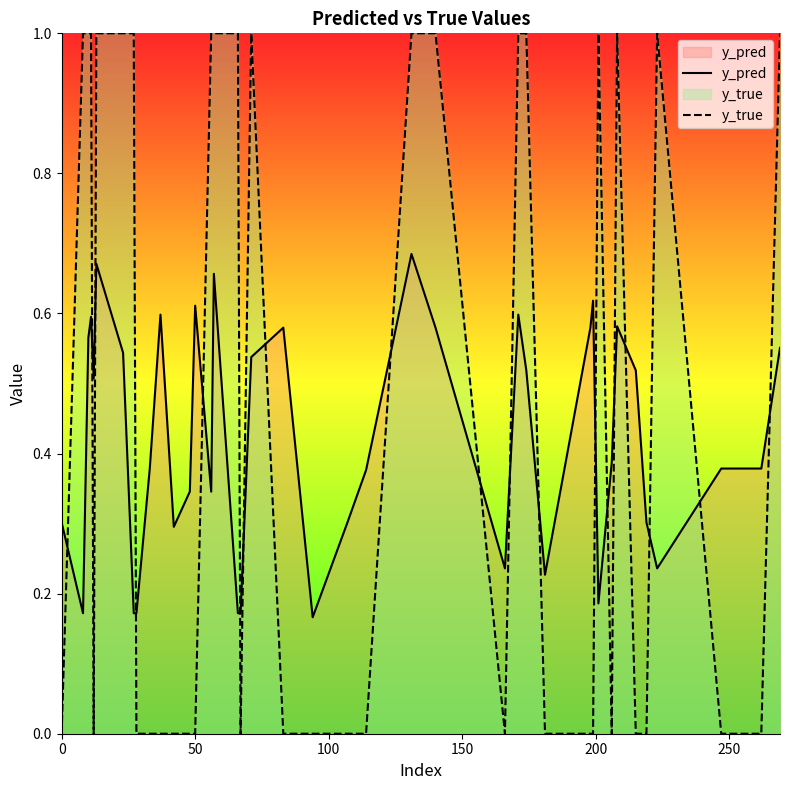

Which series has the largest range (max minus min)?

y_true